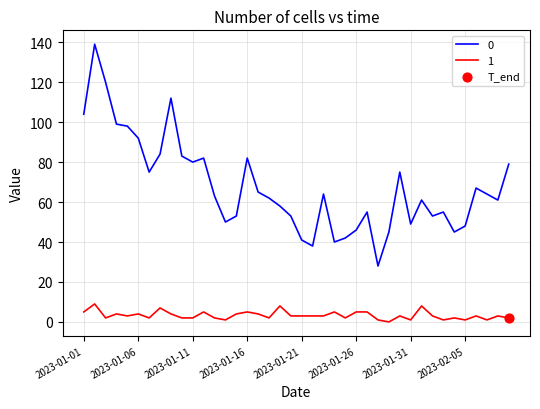

Rank the series by their average value, from lowest to highest.

1, 0